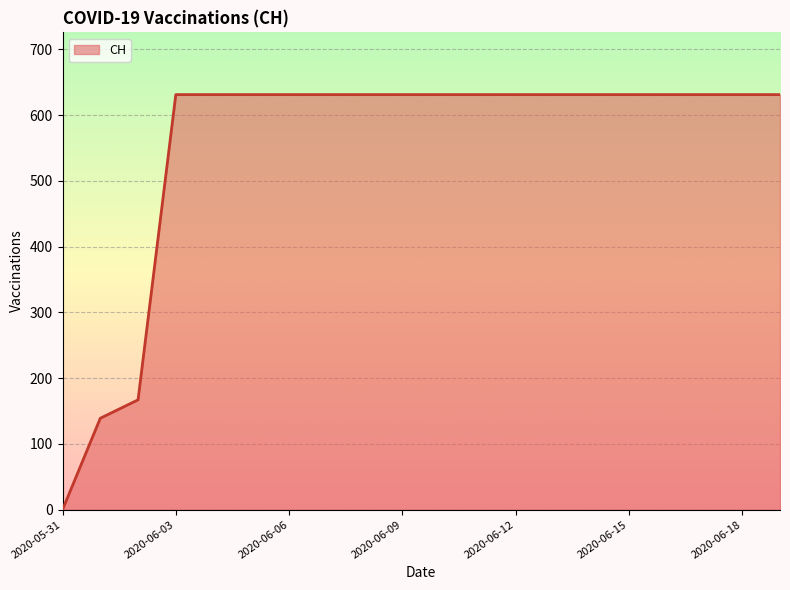

Reading left to right, extract all data points from this chart.

0	139	167	631	631	631	631	631	631	631	631	631	631	631	631	631	631	631	631	631